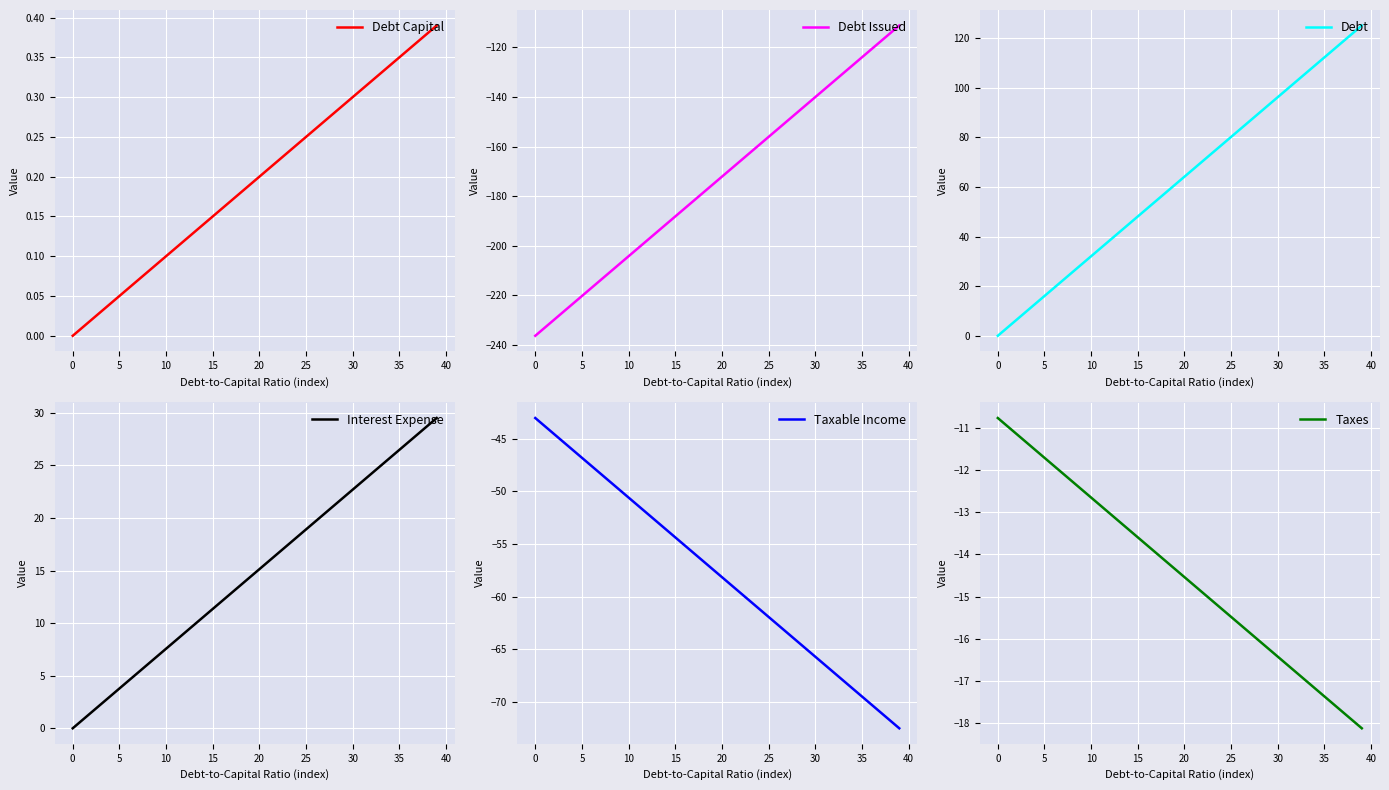

Is it true that Debt Issued equals -175.3 at 19?

True